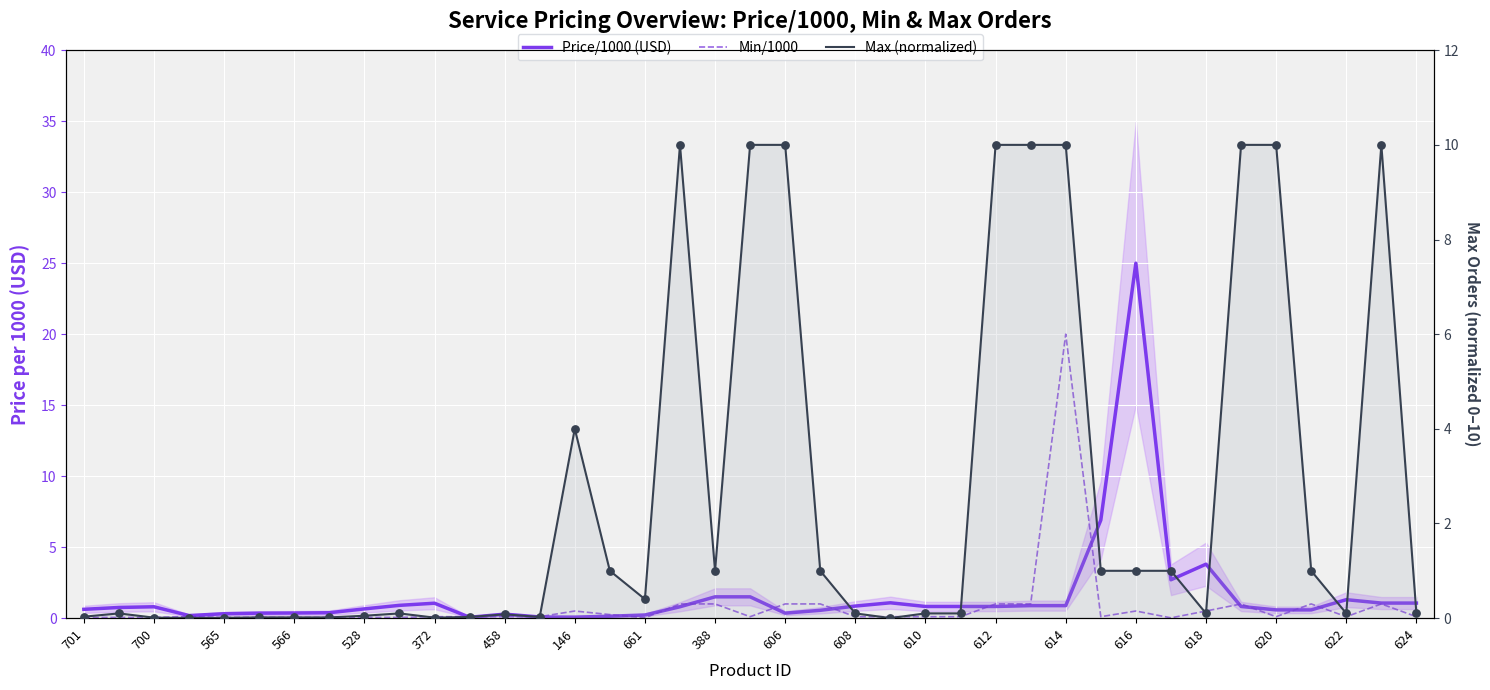

Which series has the widest spread of Y values?

Price/1000 (USD)